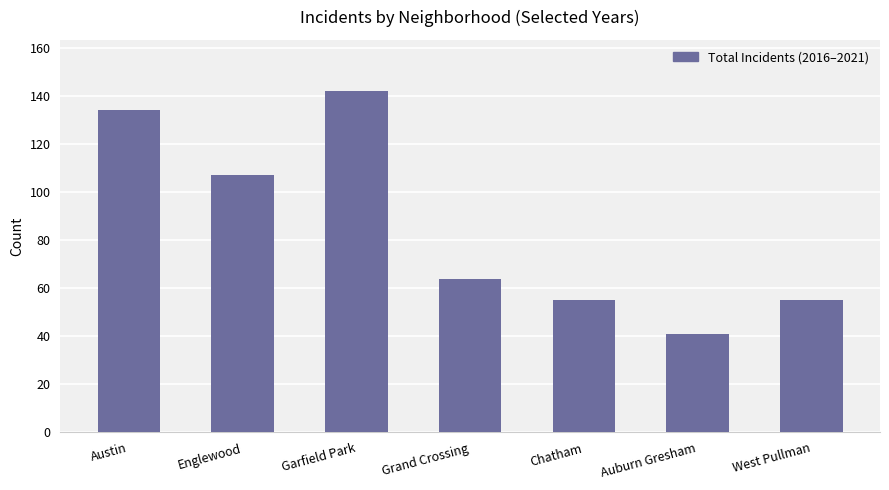

How many data points does each series have?

7